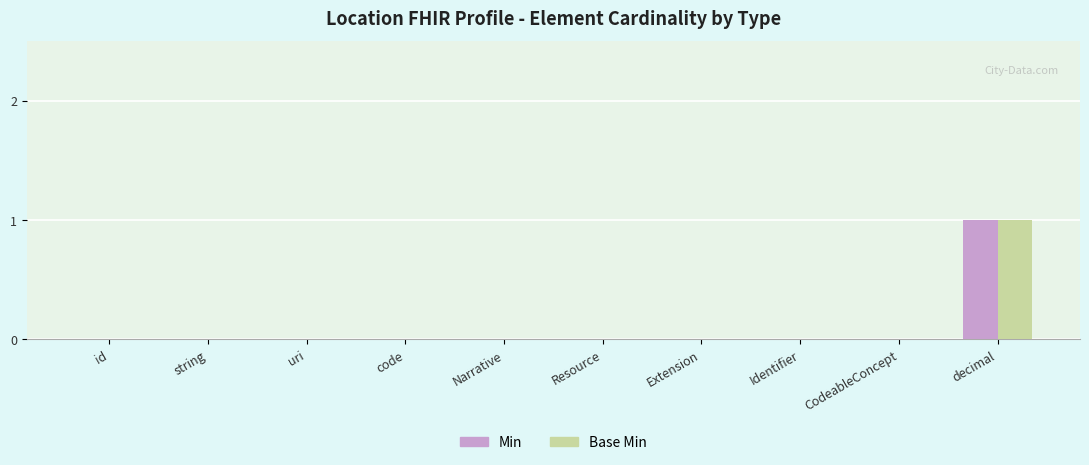

At which category is the sum across all series the highest?

decimal